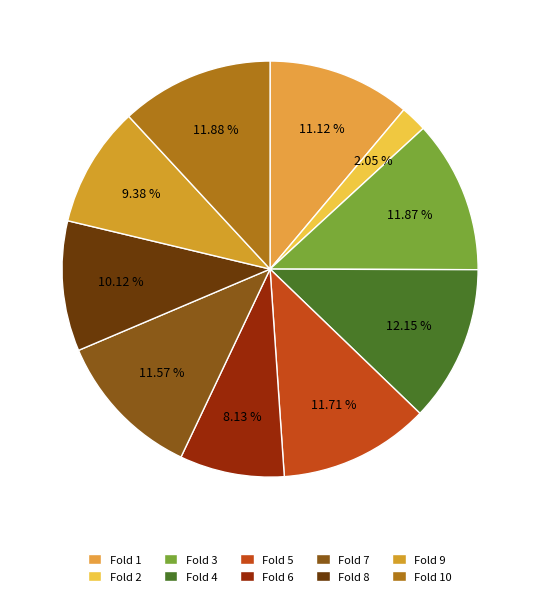

To the nearest percent, what is the difference between the largest and smallest slice percentages?

10%